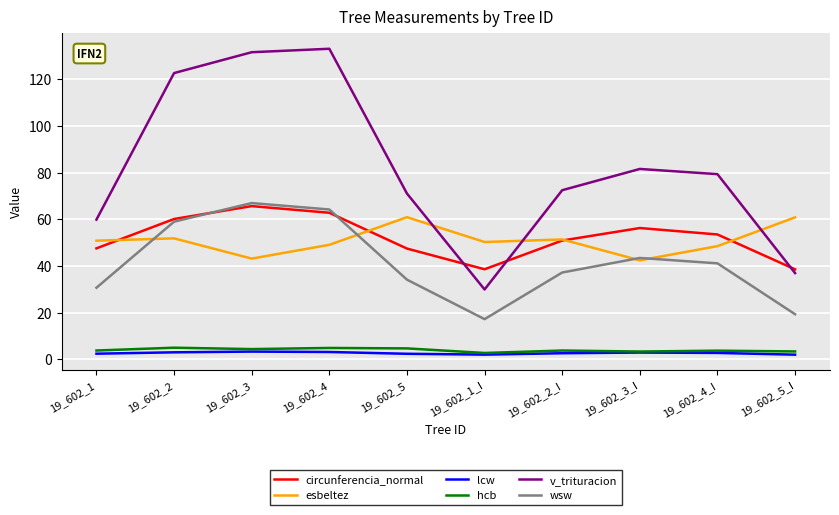

What is the total value across all series at 19_602_4_I?

228.8